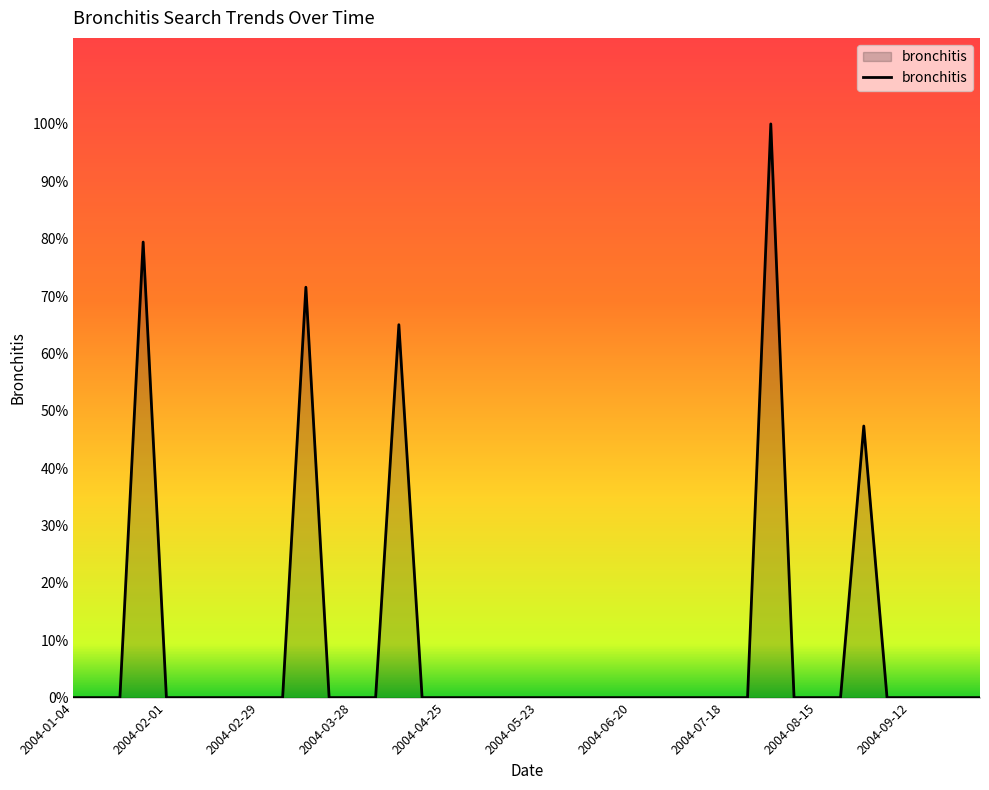

Does the chart display data point markers on the line(s)?

No